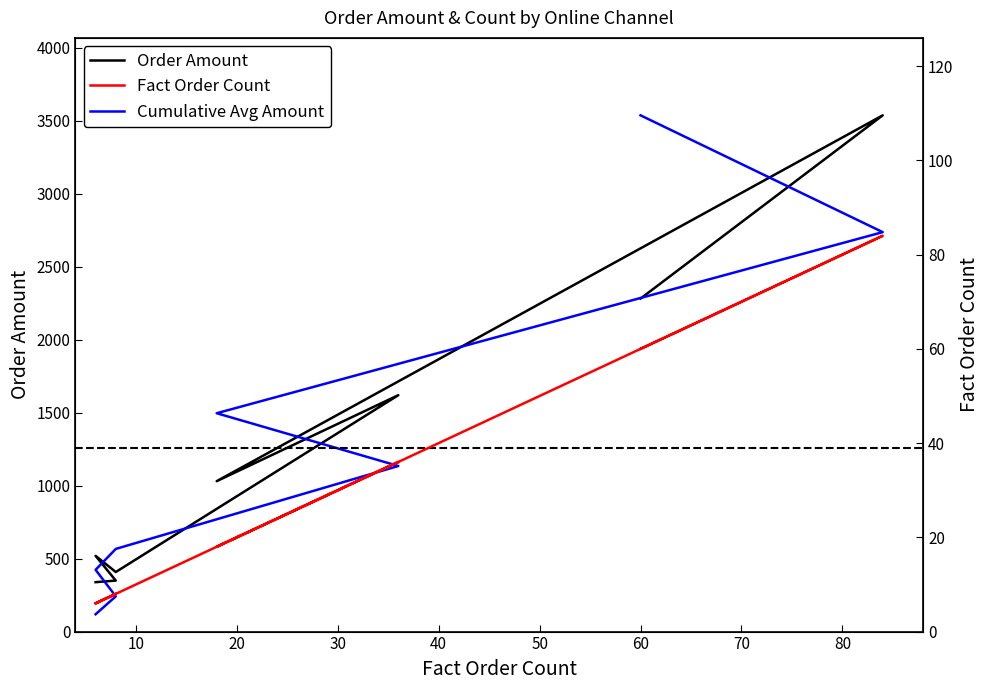

How many data points in Cumulative Avg Amount are above 1134?

4